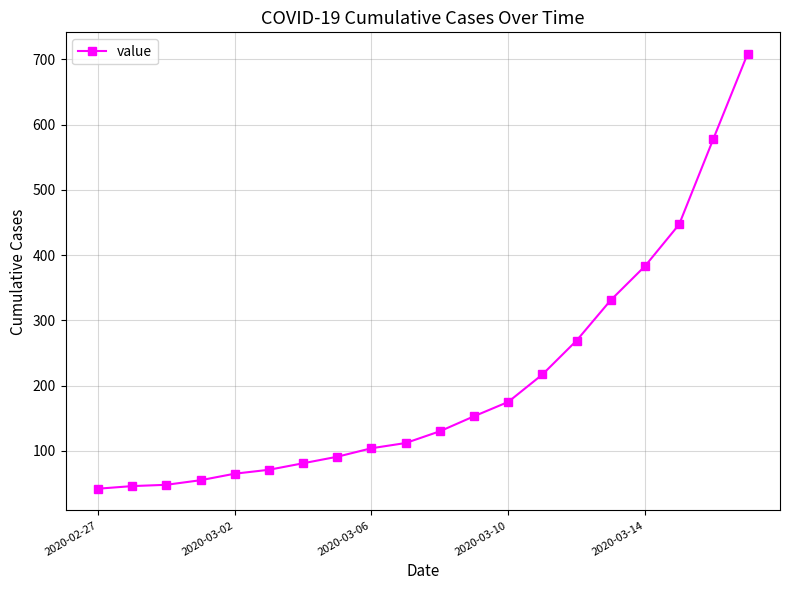

What is the minimum value shown in the chart?

42